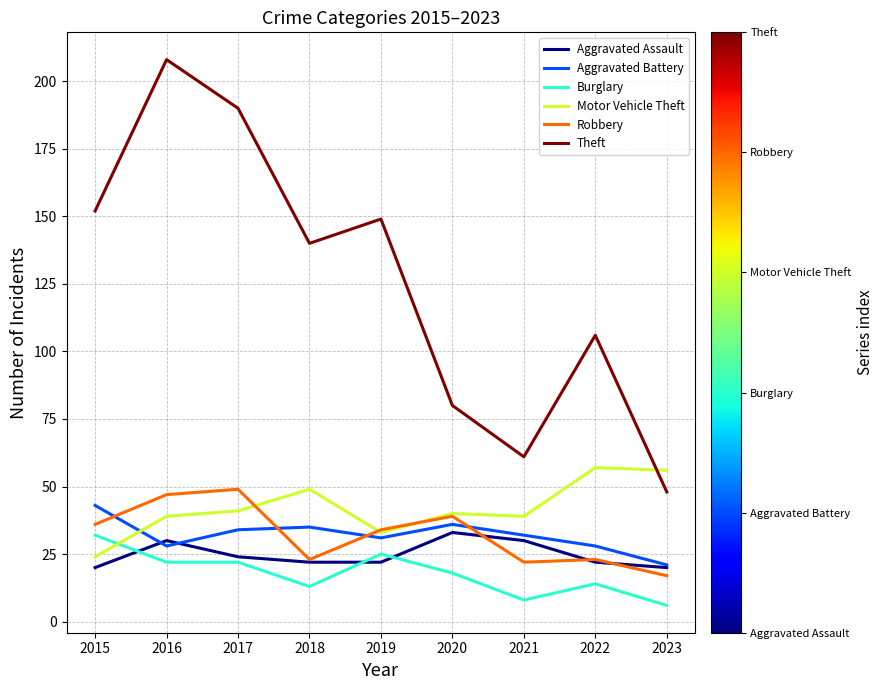

What is the difference between the highest and lowest values at 2018?

127